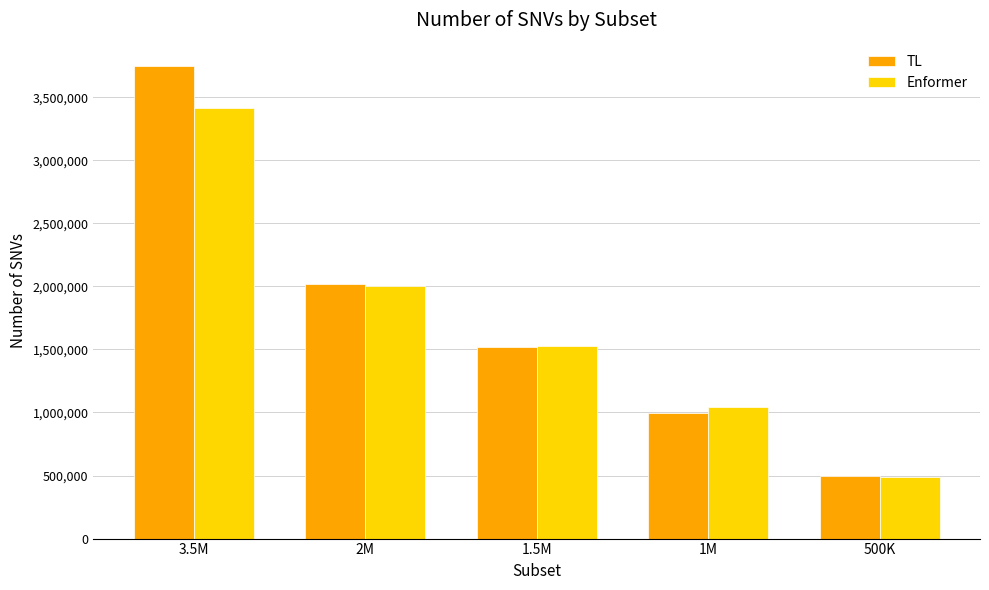

True or false: TL has a value of 2802282 at 2M.

False